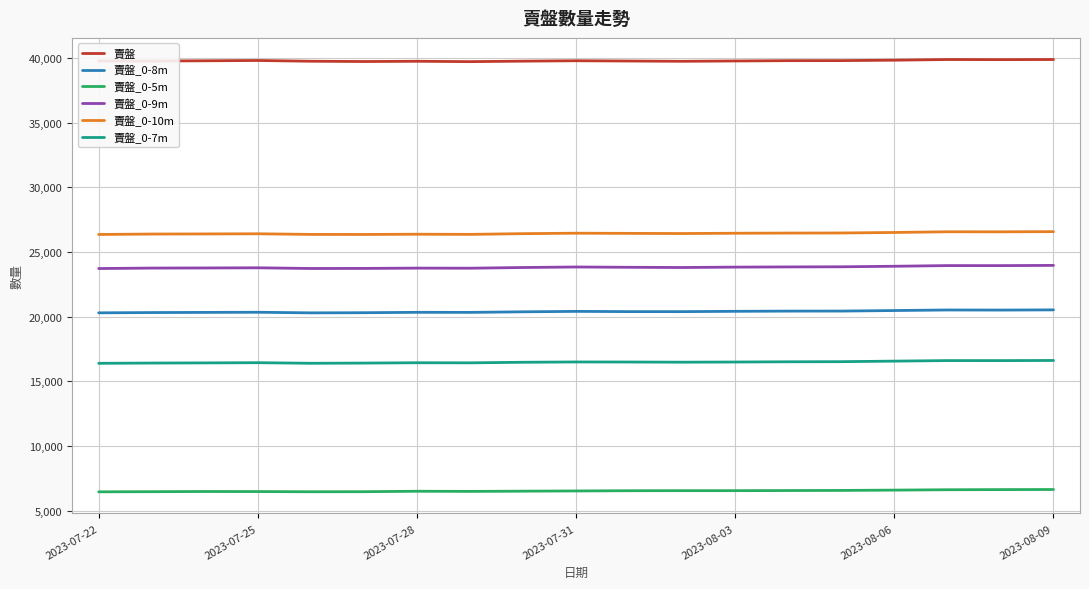

In 賣盤_0-8m, how many points are lower than both neighbors (excluding endpoints)?

4